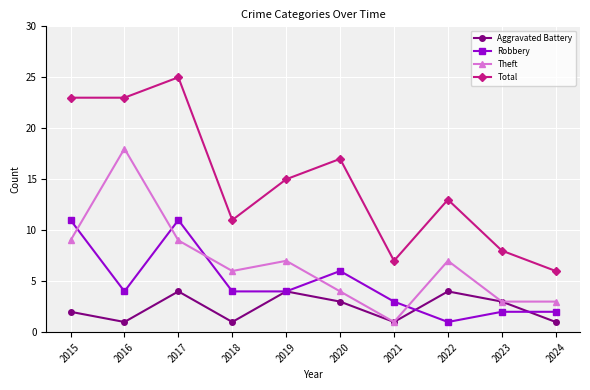

Is it true that Robbery equals 4 at 2015?

False